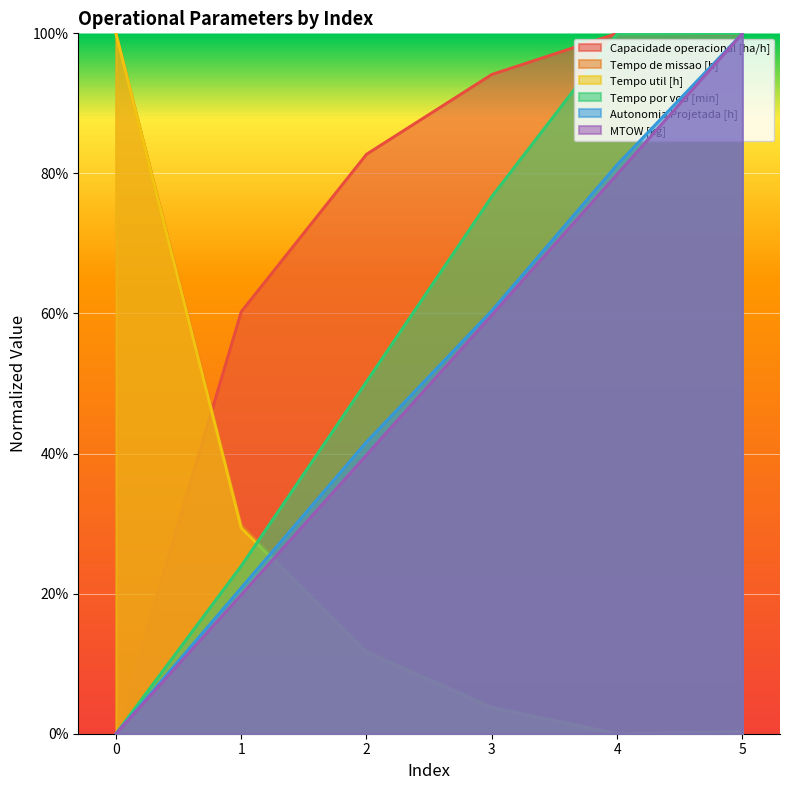

What is the difference between the maximum and minimum values in the MTOW [kg] series?

1.0